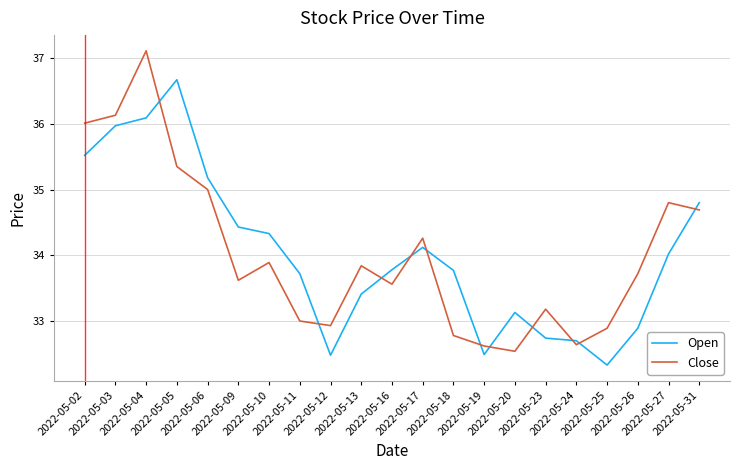

Is this an area chart (filled region under the line)?

No